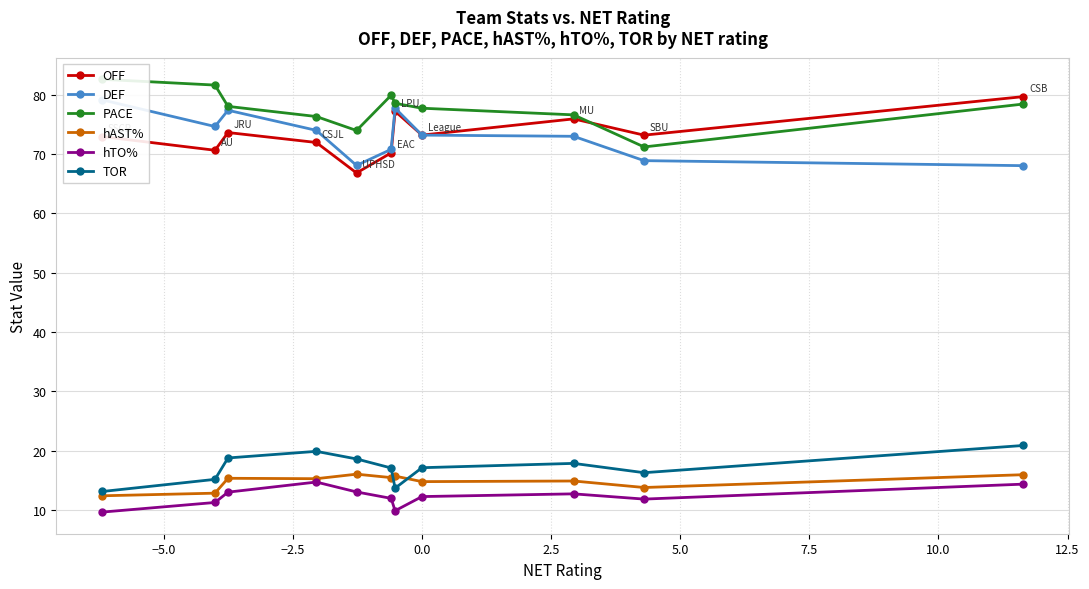

True or false: OFF and TOR intersect in this chart.

False